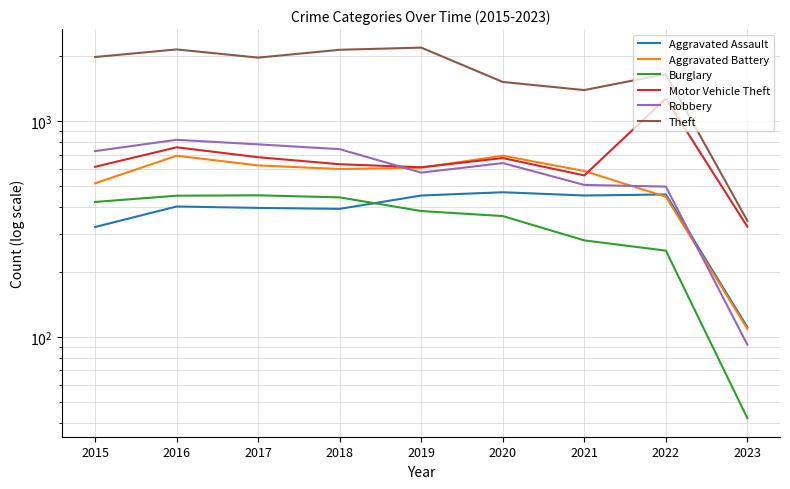

Reading left to right, list all the values displayed in this chart.

Aggravated Assault: 2015=323	2016=402	2017=396	2018=392	2019=452	2020=468	2021=452	2022=457	2023=111
Aggravated Battery: 2015=515	2016=691	2017=623	2018=600	2019=608	2020=691	2021=587	2022=446	2023=109
Burglary: 2015=422	2016=451	2017=453	2018=443	2019=383	2020=363	2021=280	2022=251	2023=42
Motor Vehicle Theft: 2015=614	2016=756	2017=680	2018=631	2019=611	2020=674	2021=560	2022=1272	2023=324
Robbery: 2015=726	2016=819	2017=780	2018=741	2019=577	2020=639	2021=506	2022=497	2023=92
Theft: 2015=1981	2016=2148	2017=1968	2018=2140	2019=2190	2020=1518	2021=1392	2022=1652	2023=345